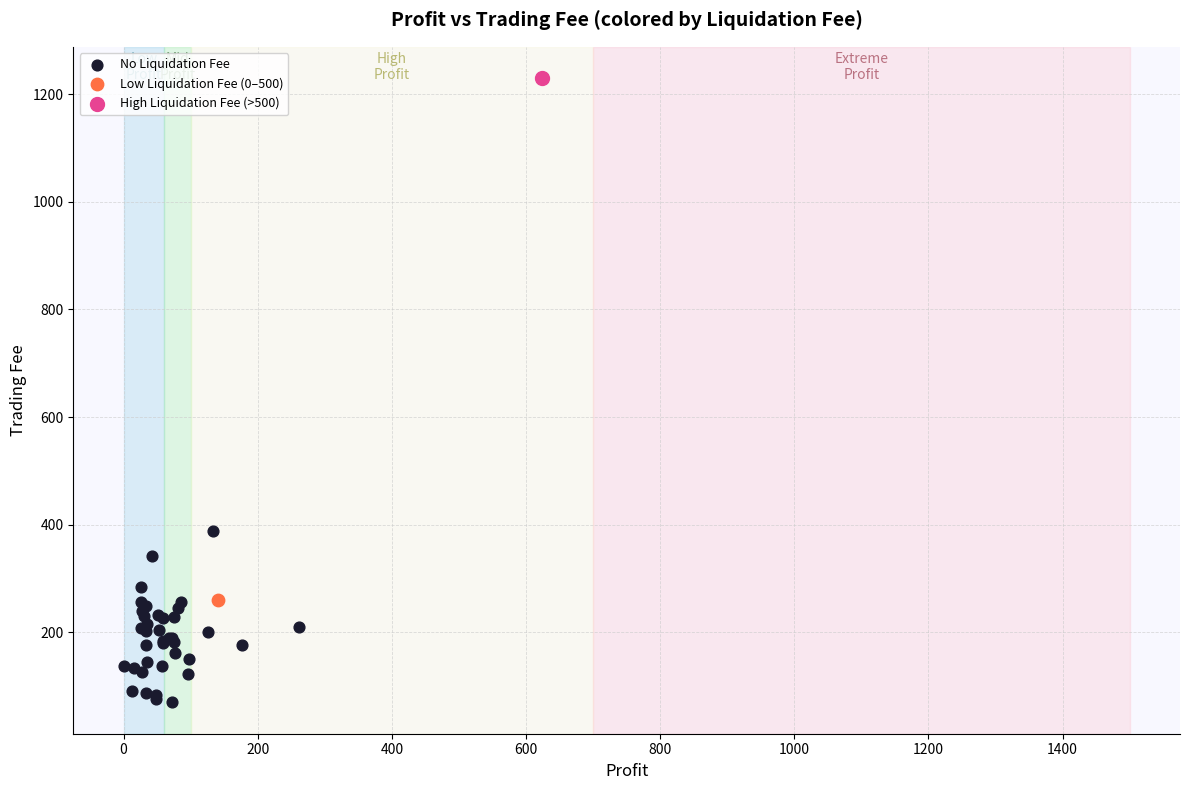

What are all the series names shown in the legend?

No Liquidation Fee, Low Liquidation Fee (0–500), High Liquidation Fee (>500)